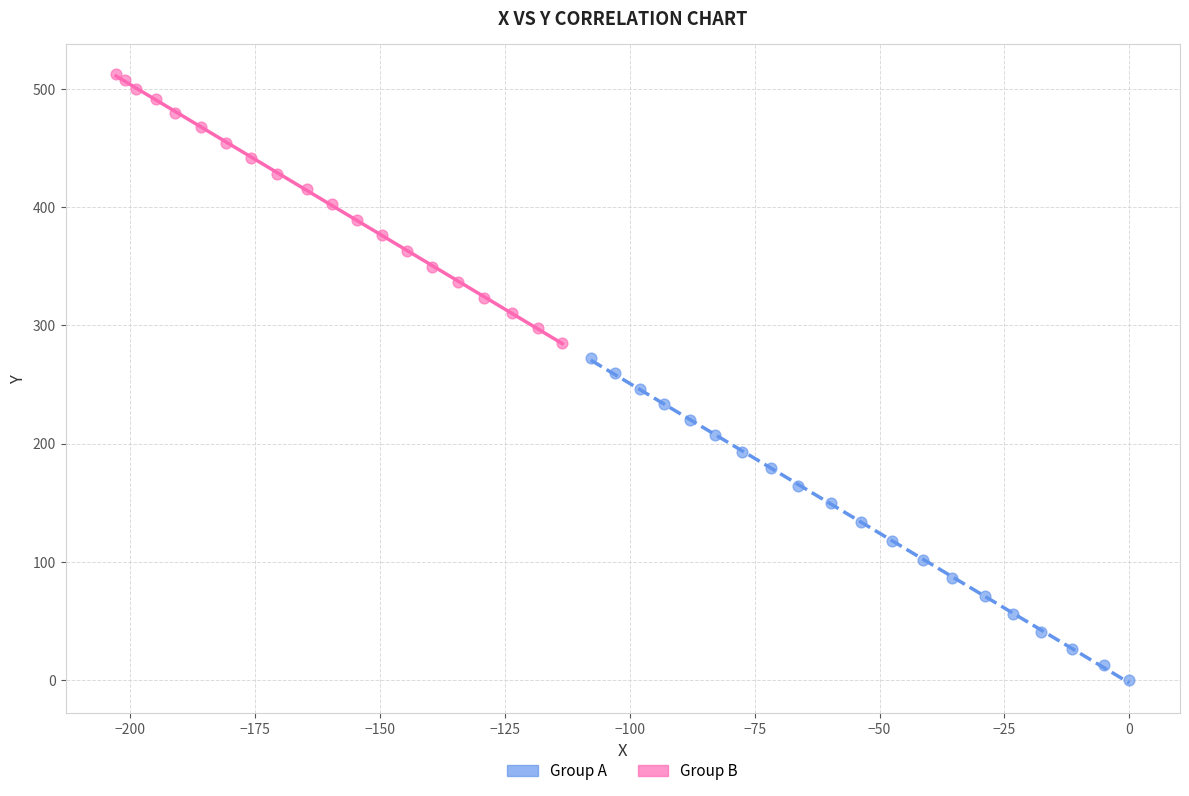

Which series contains the highest Y value?

Group B